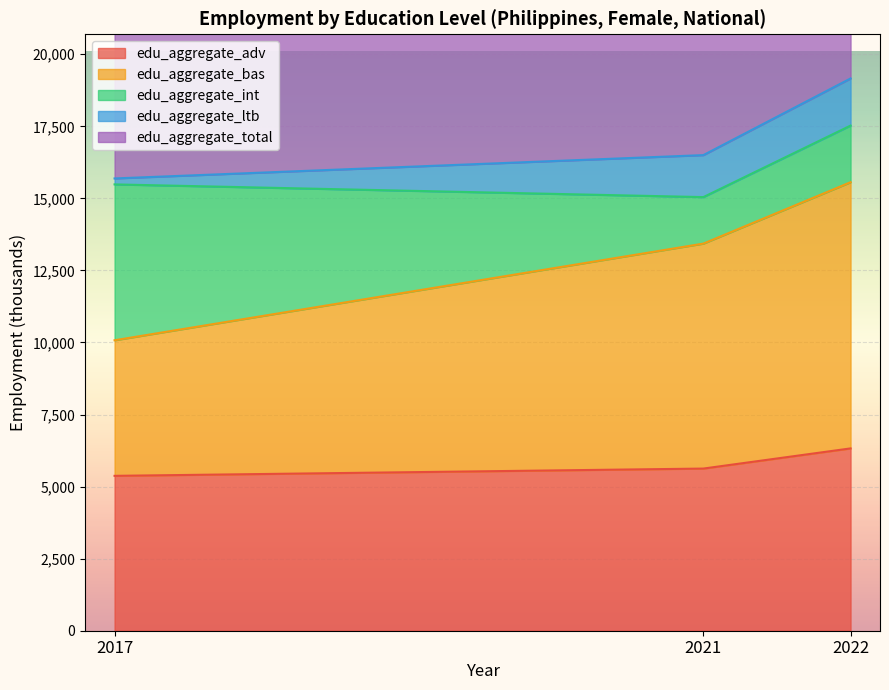

Which label corresponds to the smallest value in the chart?

2017